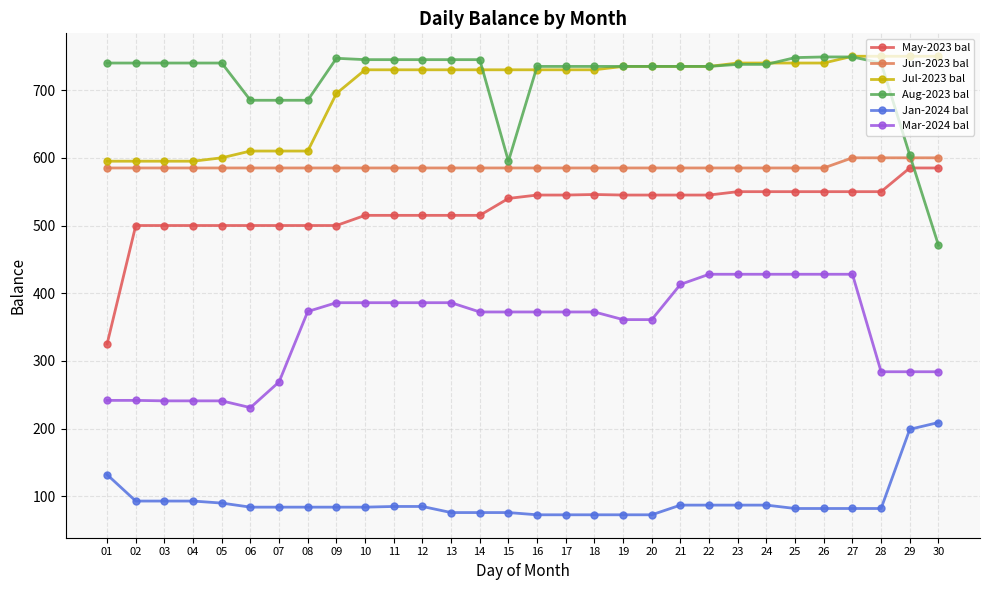

Where does the Mar-2024 bal series first go above 372?

08